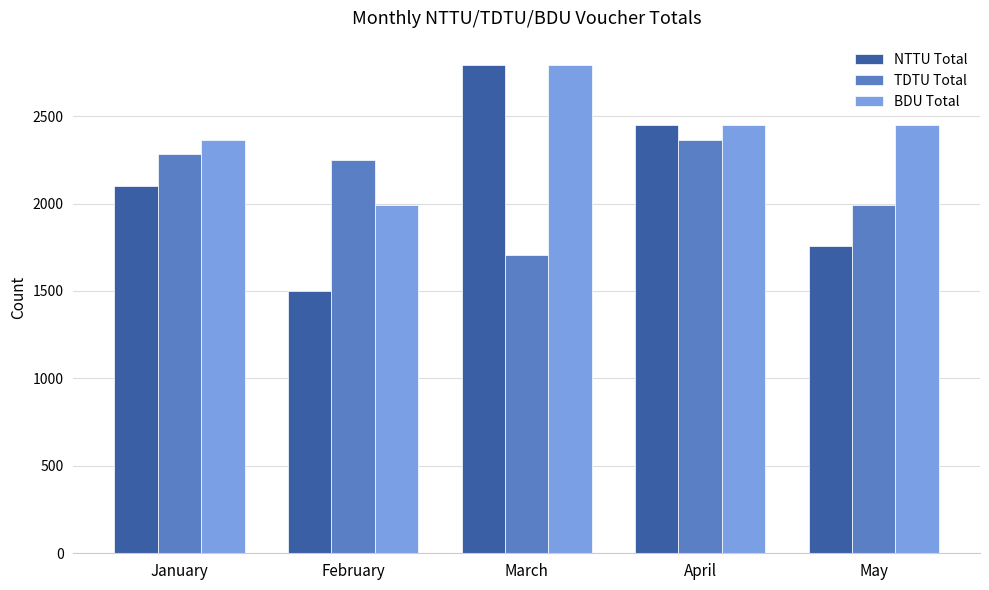

Where does the BDU Total series first go above 2450?

March